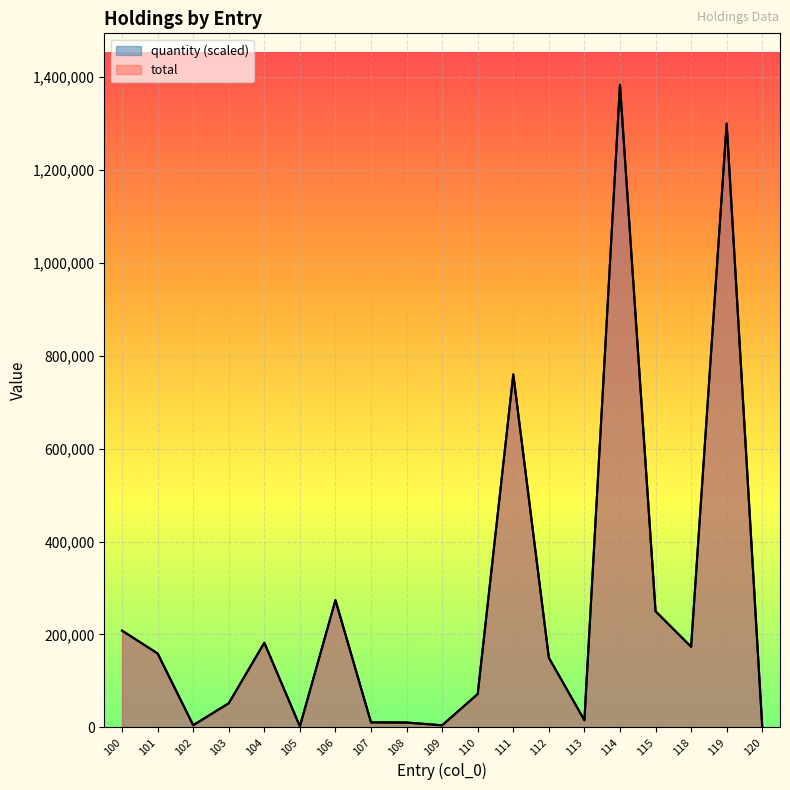

At which category does total reach its first local valley?

102